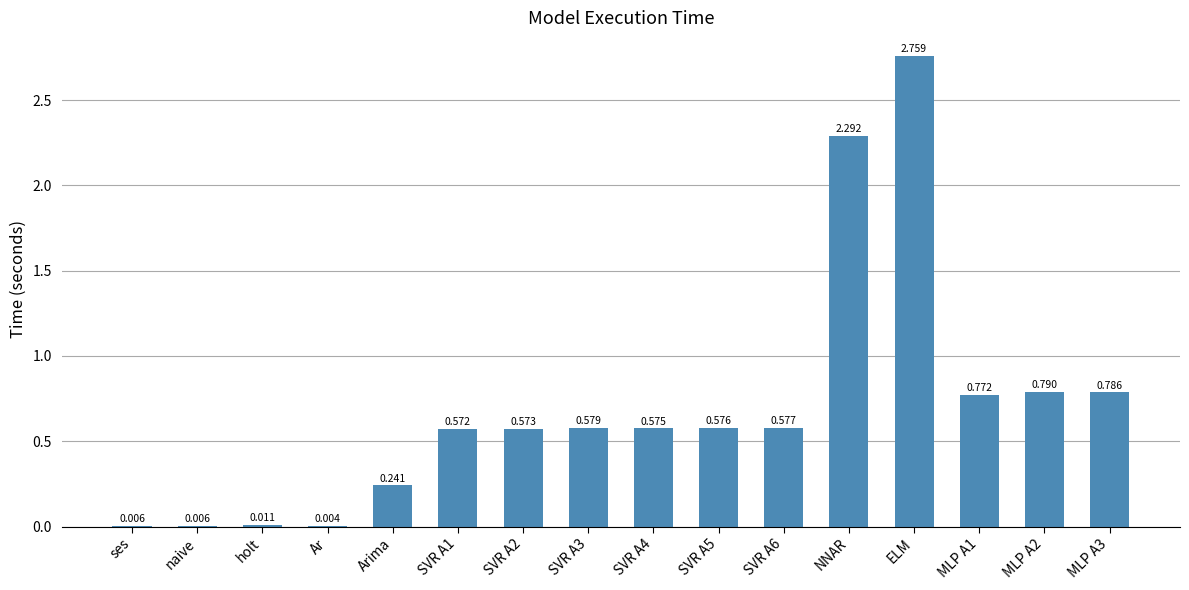

Which has a higher value, holt or ELM?

ELM